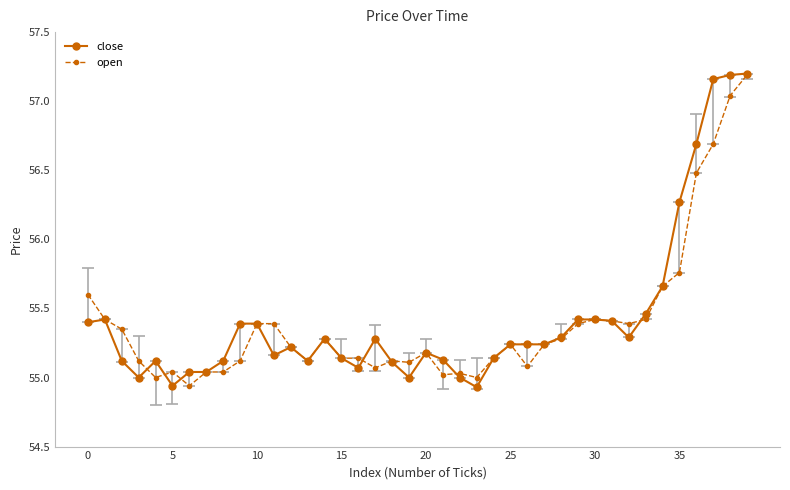

What are all the series names shown in the legend?

close, open